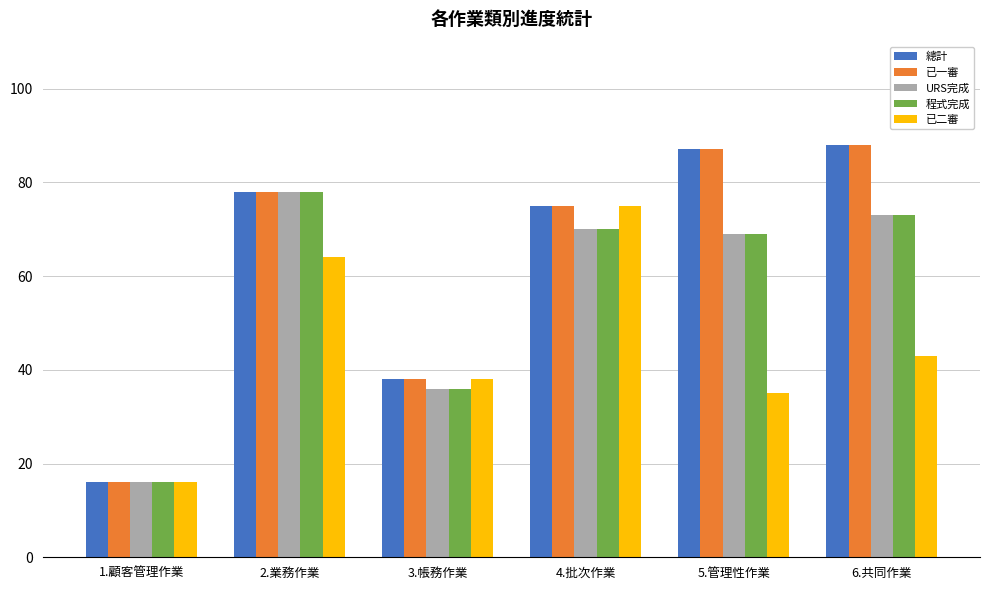

What is the label of the 2nd bar from the right?

5.管理性作業